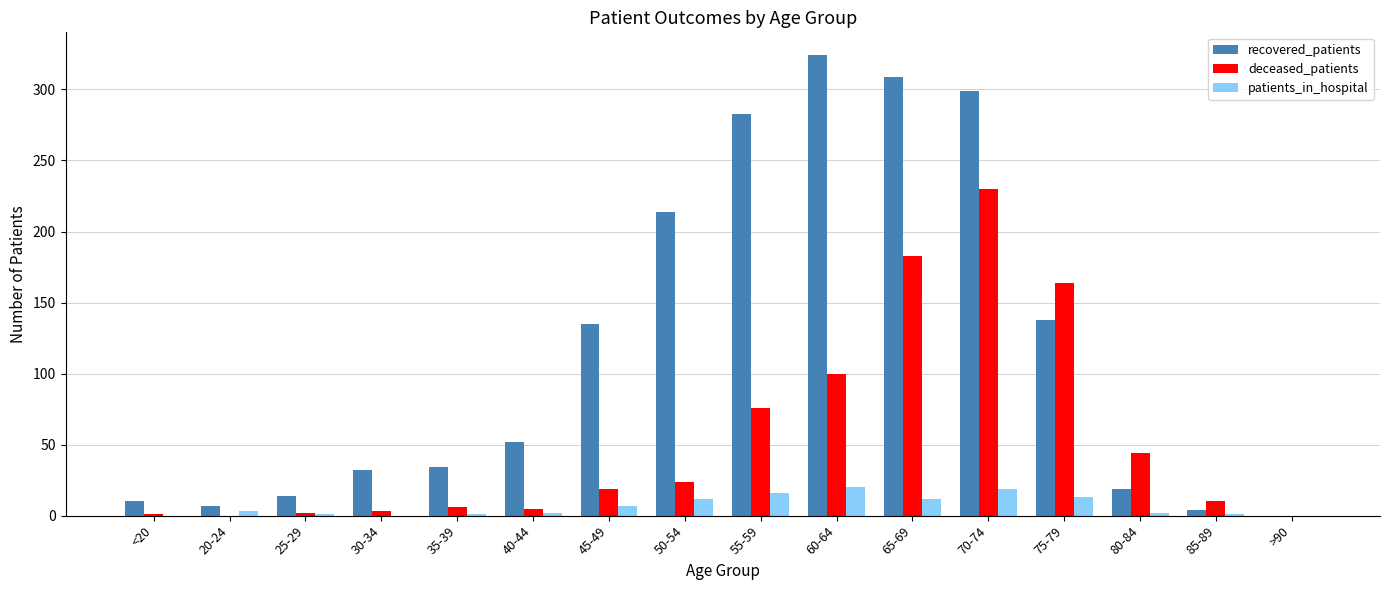

What is the sum of all patients_in_hospital values?

109